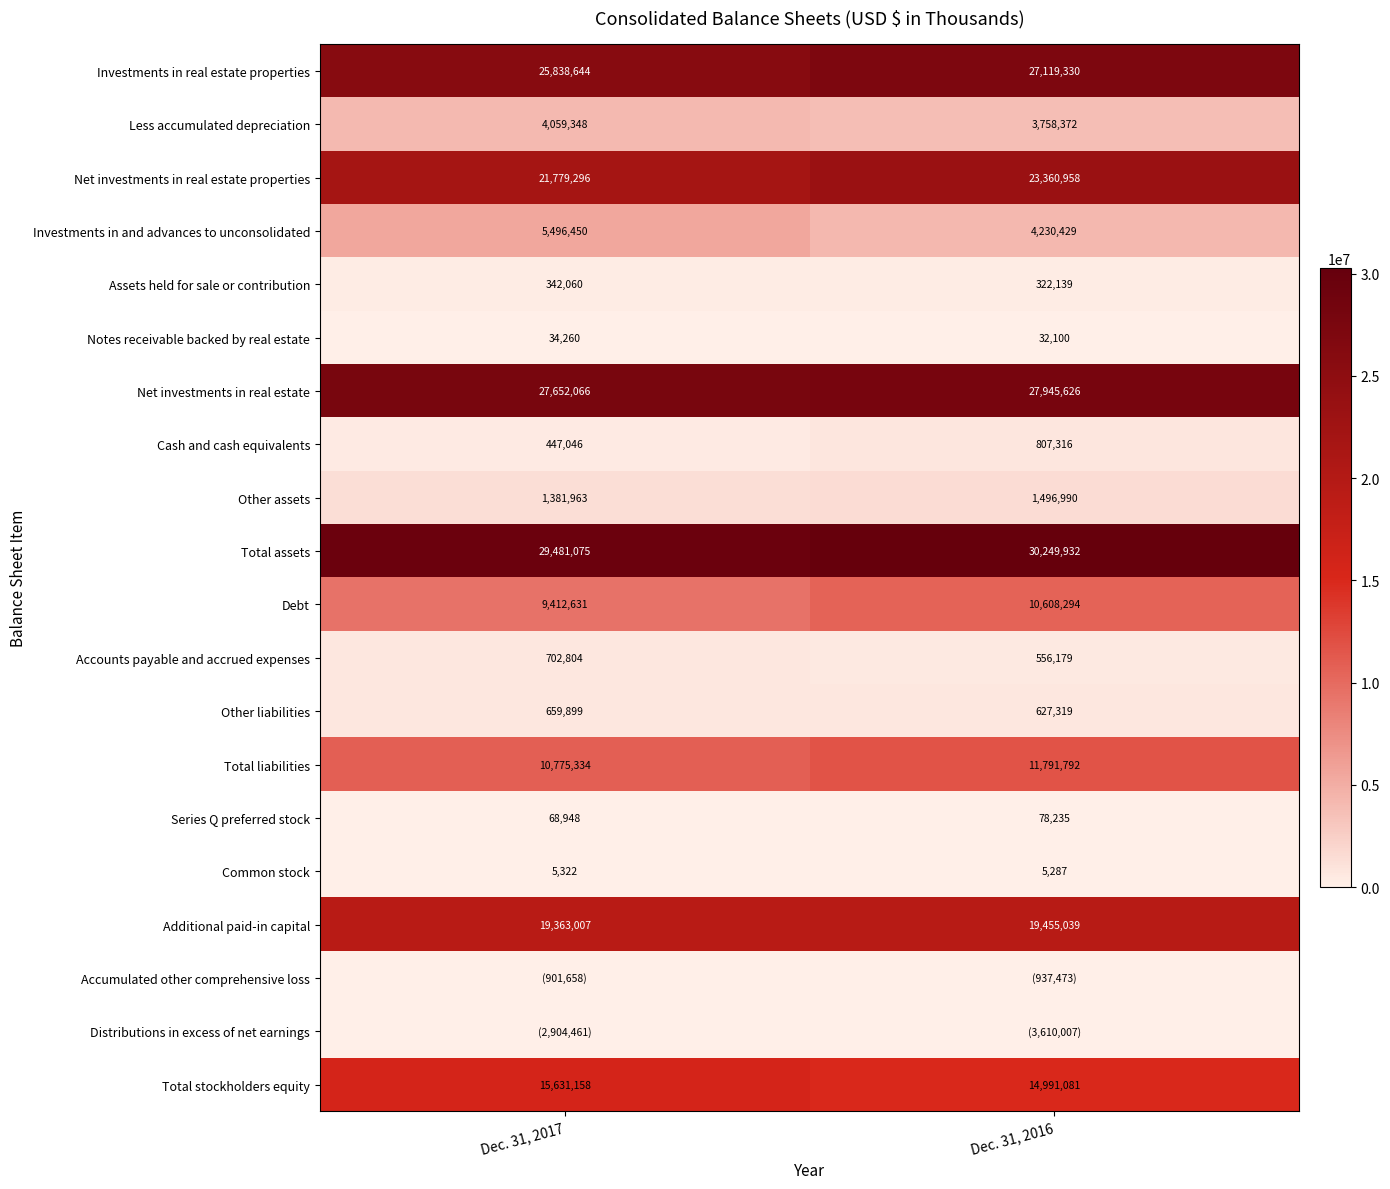

What is the minimum value for Debt?

9412631